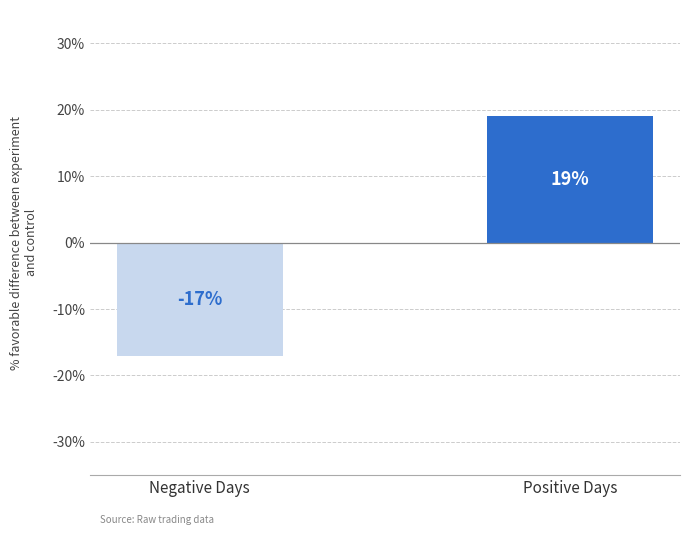

True or false: the data shows -0.1 at Negative Days.

False